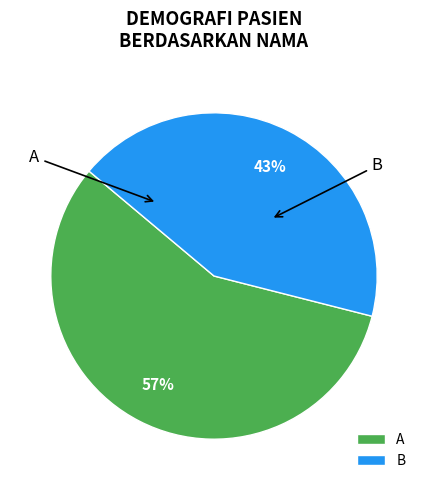

True or false: B accounts for 58% of the total.

False